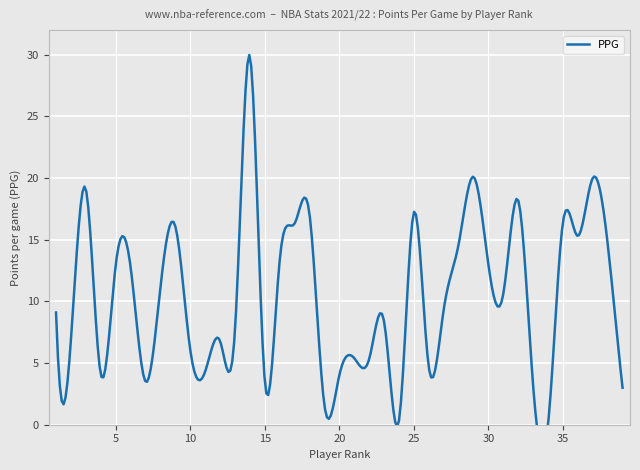

True or false: the data has more than 1 interior local peaks.

True